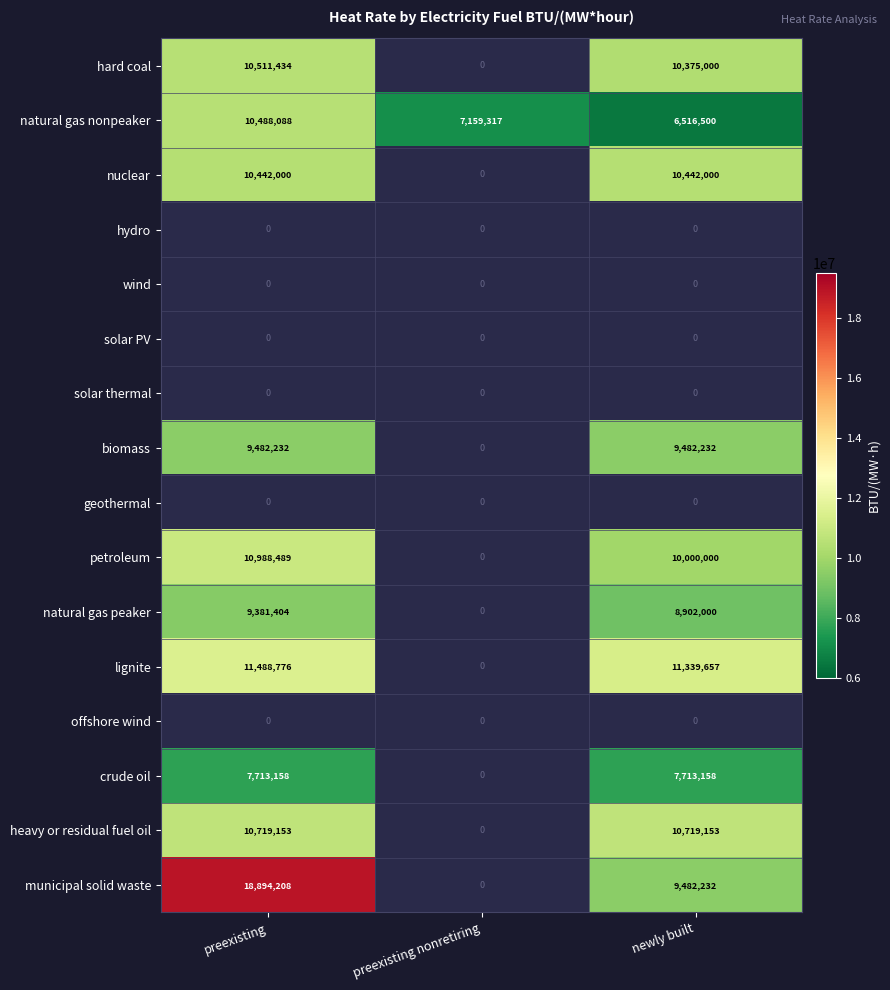

True or false: heavy or residual fuel oil has a value of 2610612 at preexisting.

False